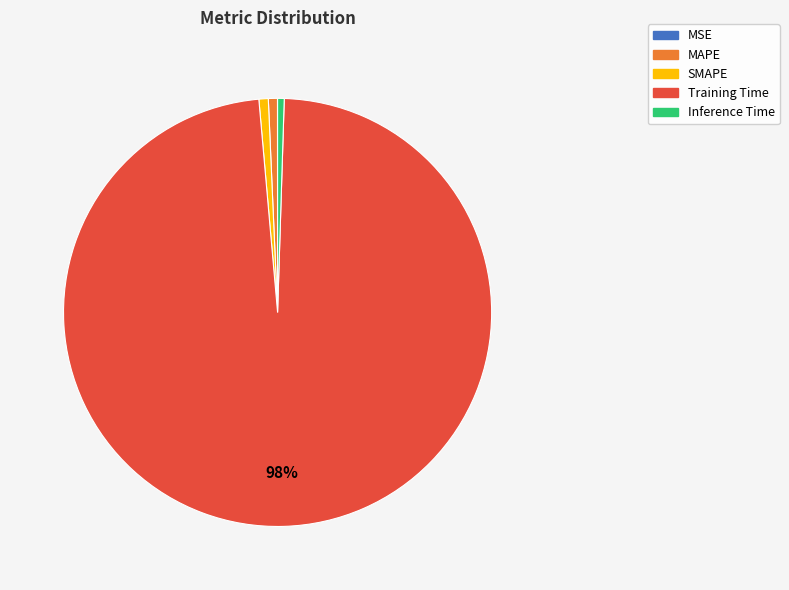

To the nearest percent, what is the difference between the largest and smallest slice percentages?

98%